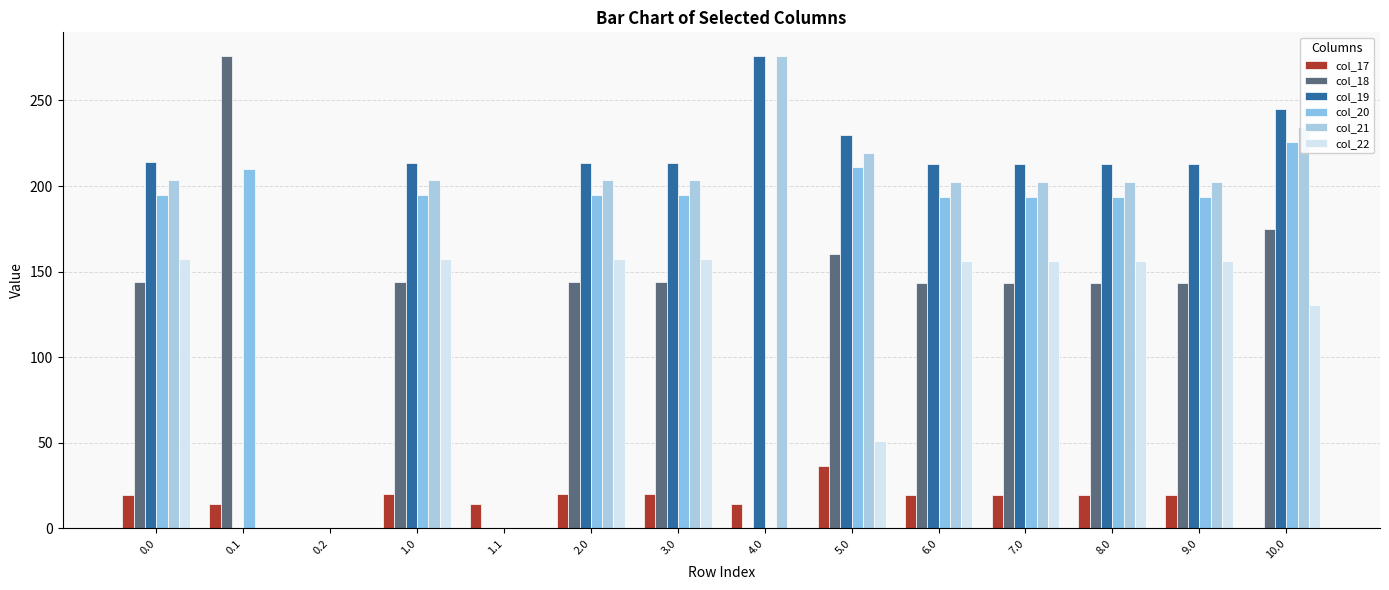

How many distinct data groups are displayed?

6